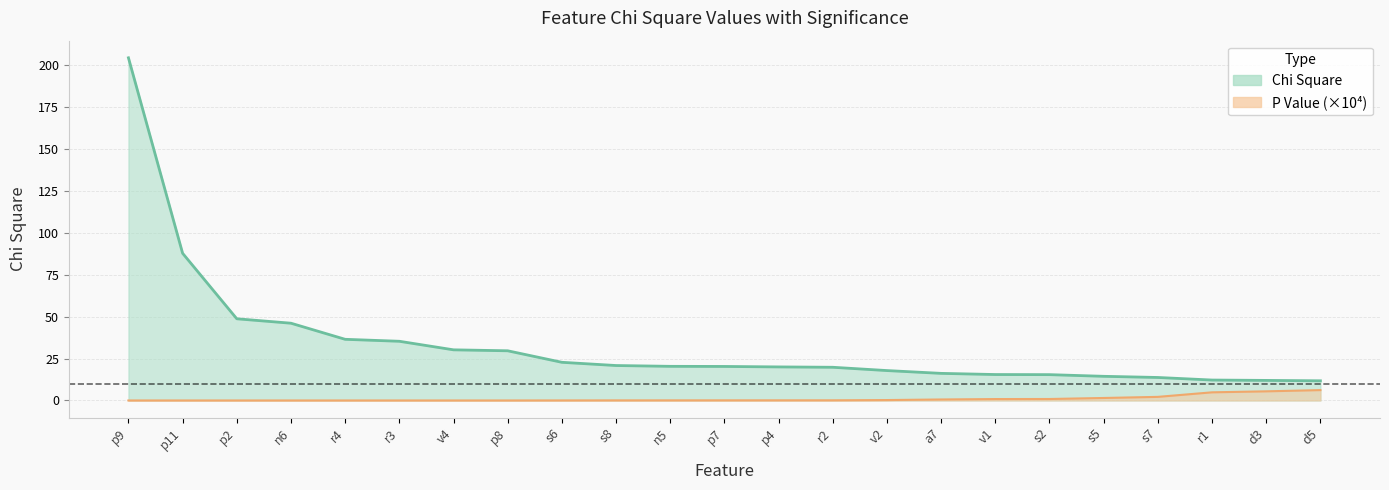

What position from the right is s6?

15